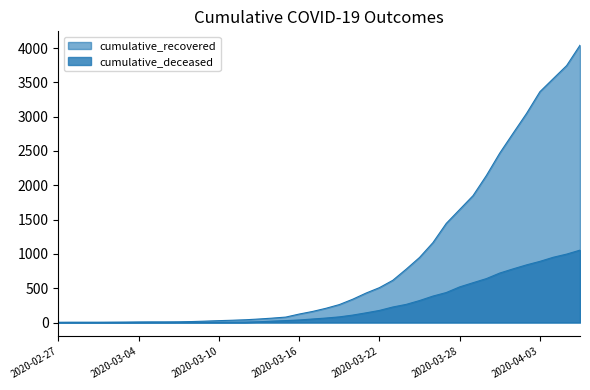

The cumulative_deceased series shows 3 at 2020-03-09. True or false?

False